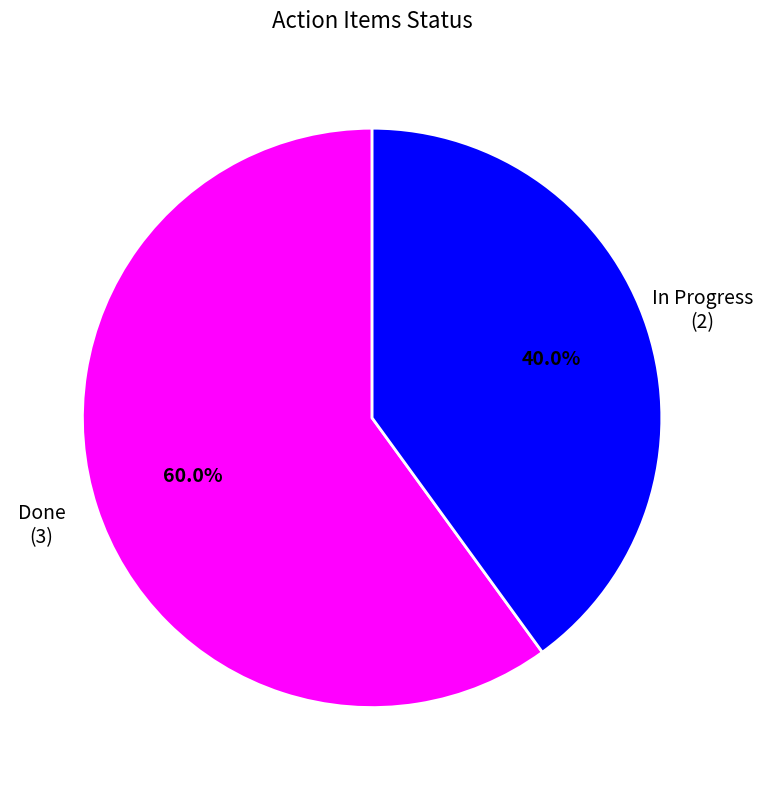

Is there a majority slice in this chart?

Yes